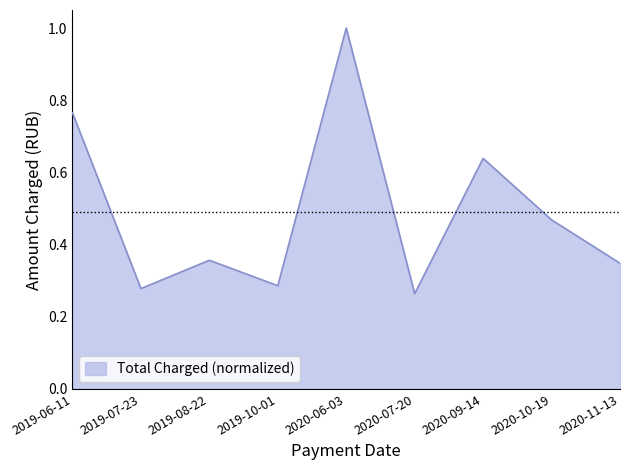

Between 2020-06-03 and 2020-09-14, which is larger?

2020-06-03